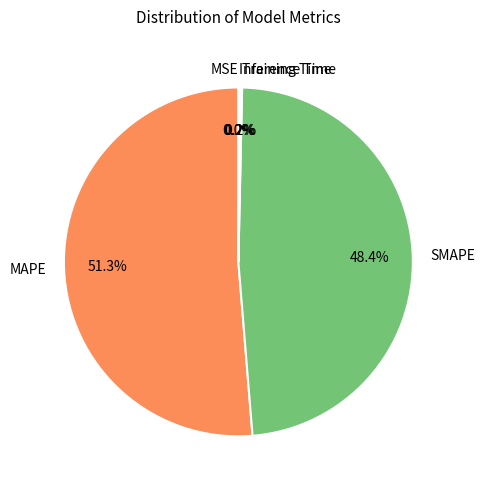

Count the number of slices in the pie.

5